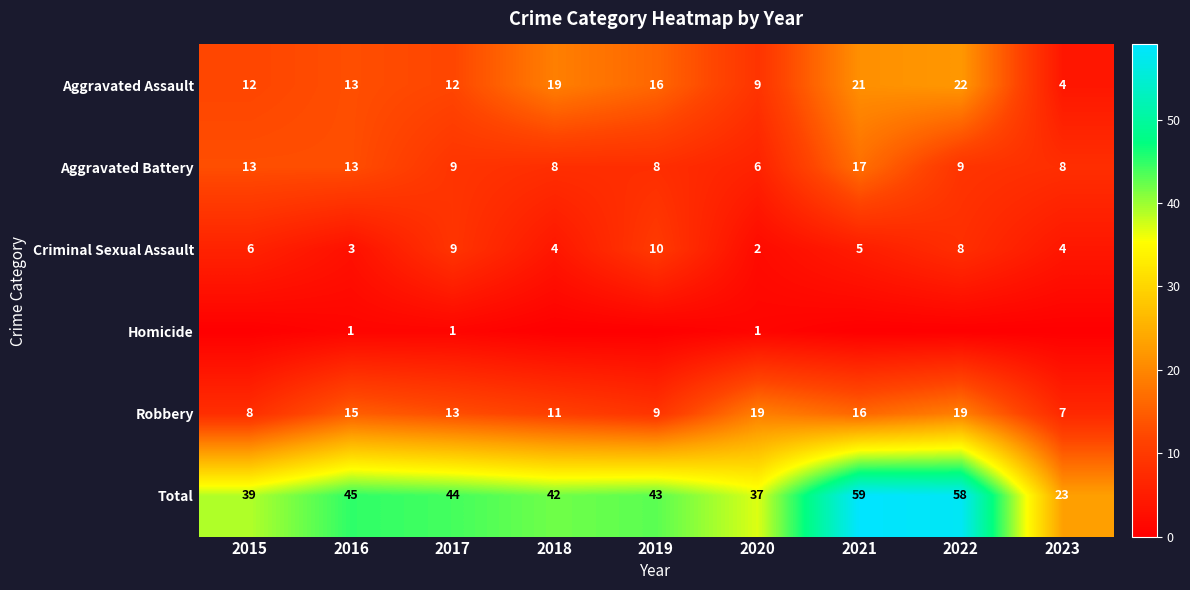

What is the spread (max minus min) of values at 2021?

59